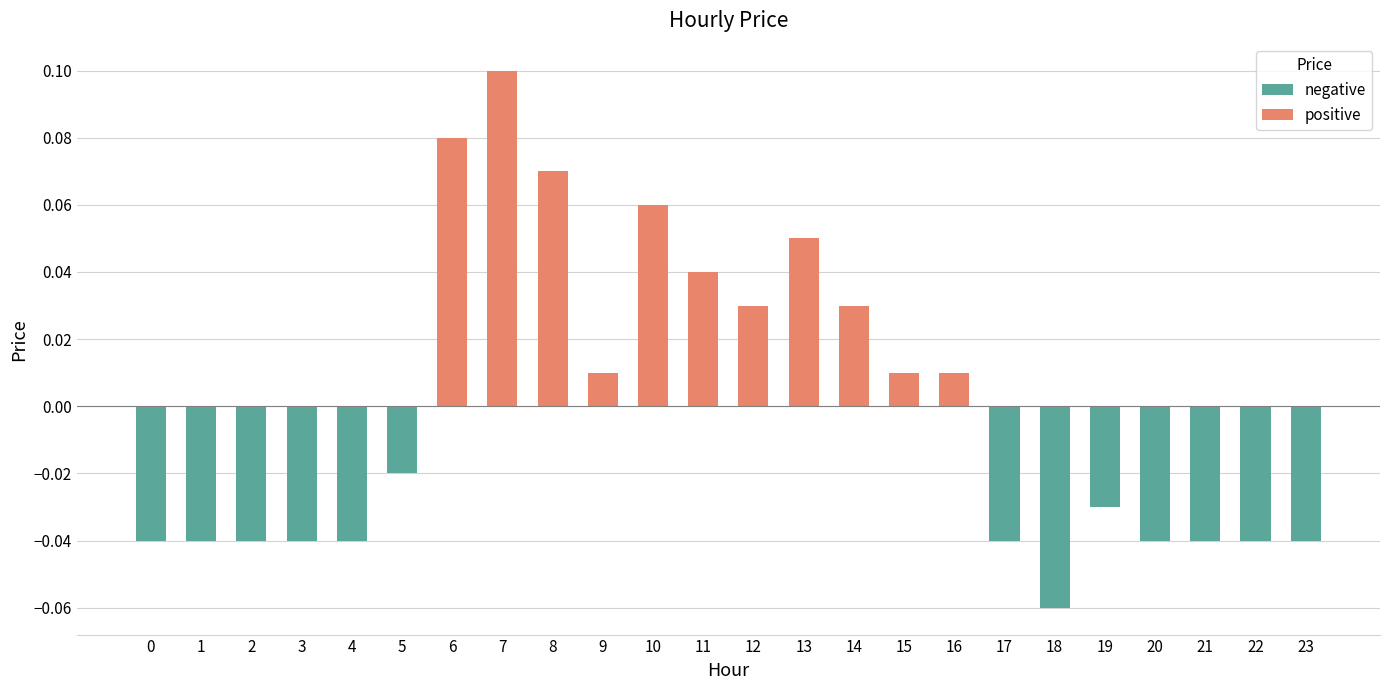

How many values are below 0?

13